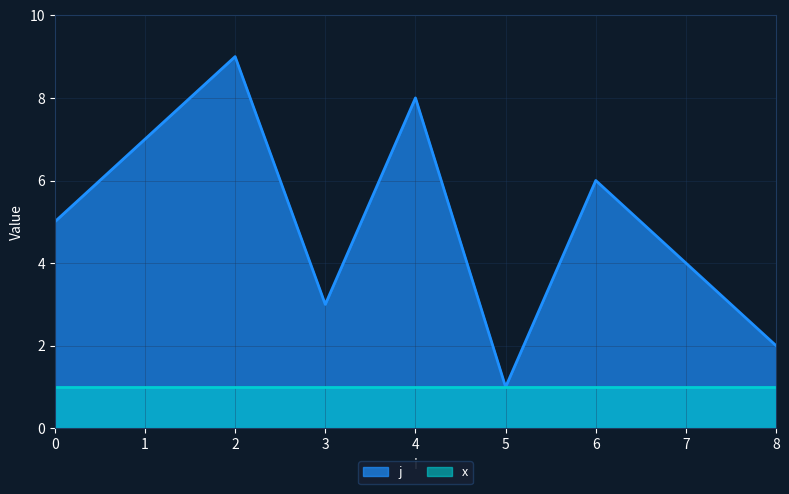

What is the difference between the second highest and second lowest values?

6